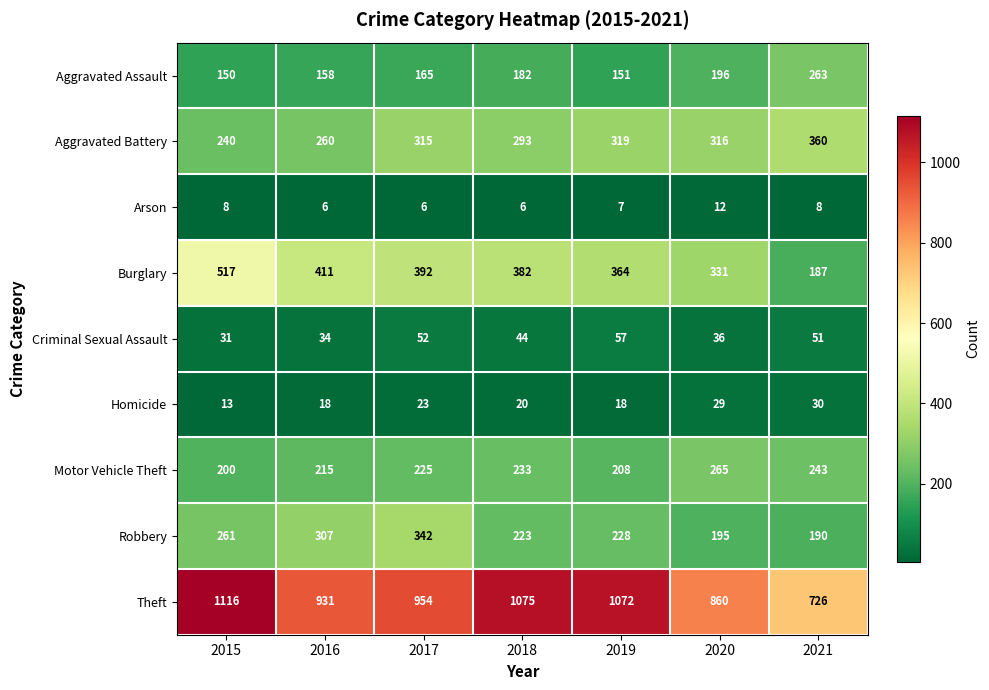

The Aggravated Battery series shows 360 at 2021. True or false?

True